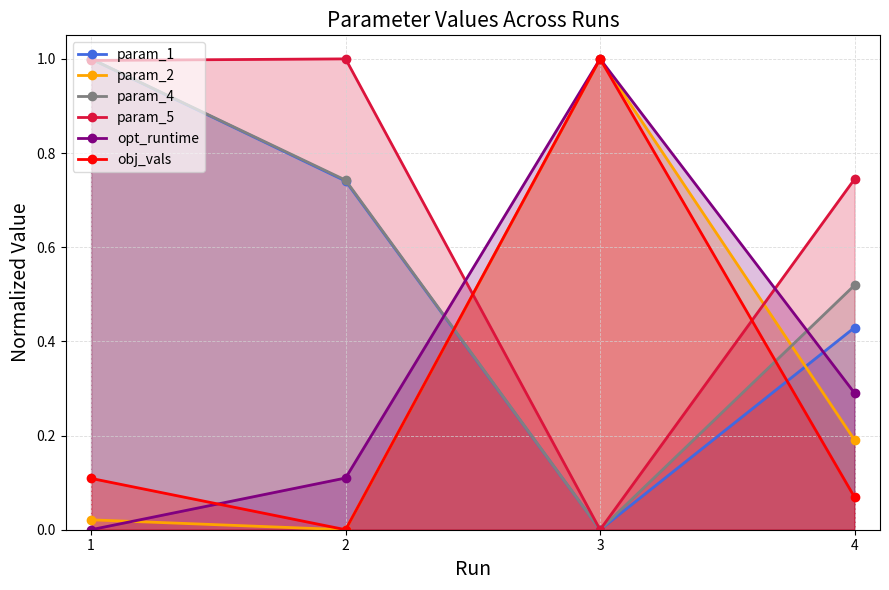

What is the total value across all series at 1?

3.1